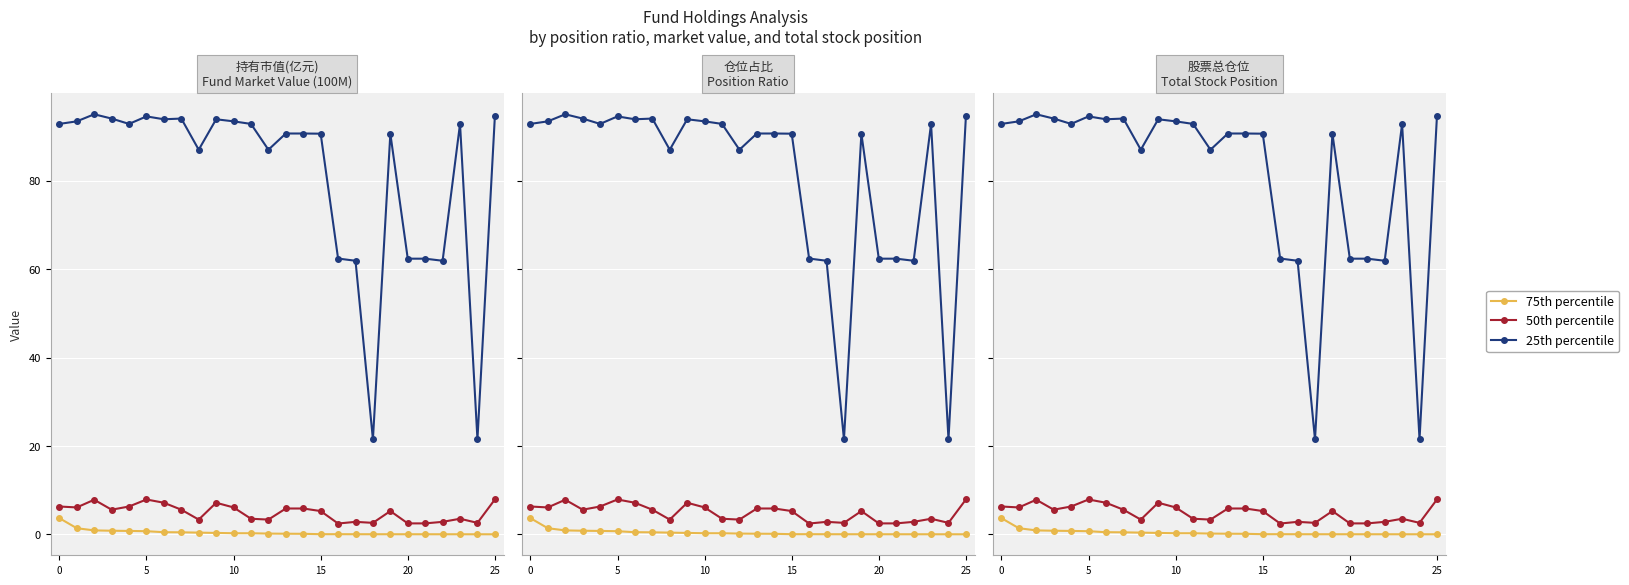

Is this an area chart (filled region under the line)?

No